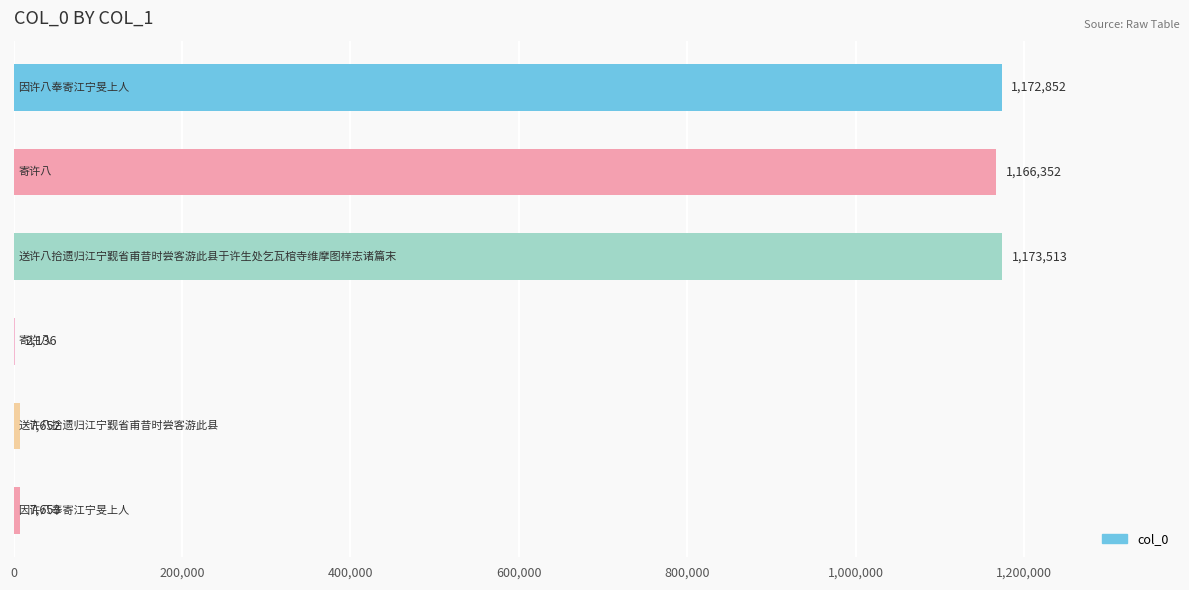

What is the sum of all values?

3530158